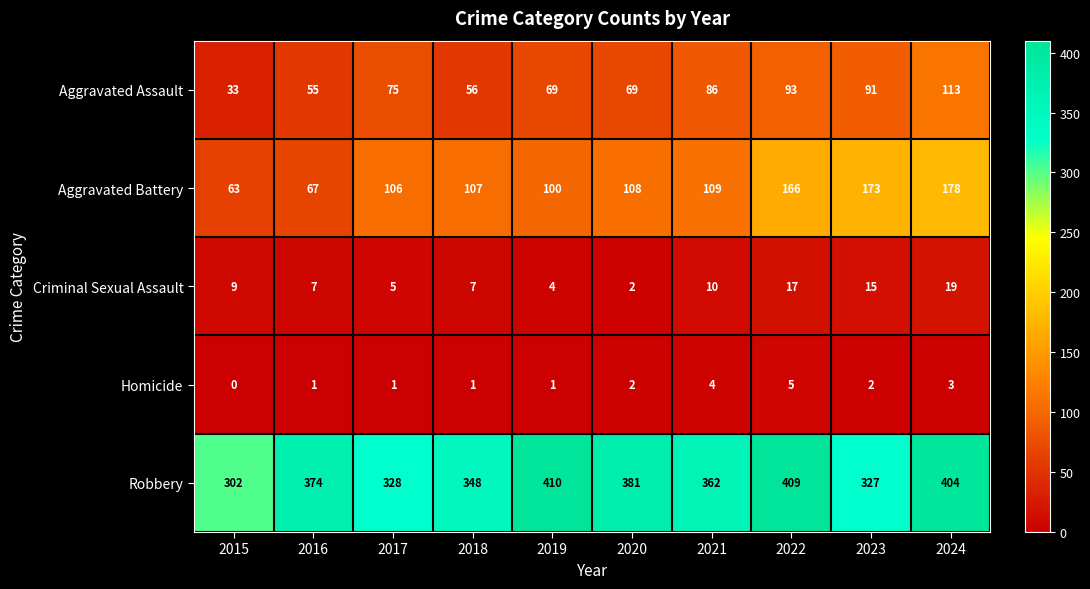

Which label corresponds to the largest value in the chart?

2019